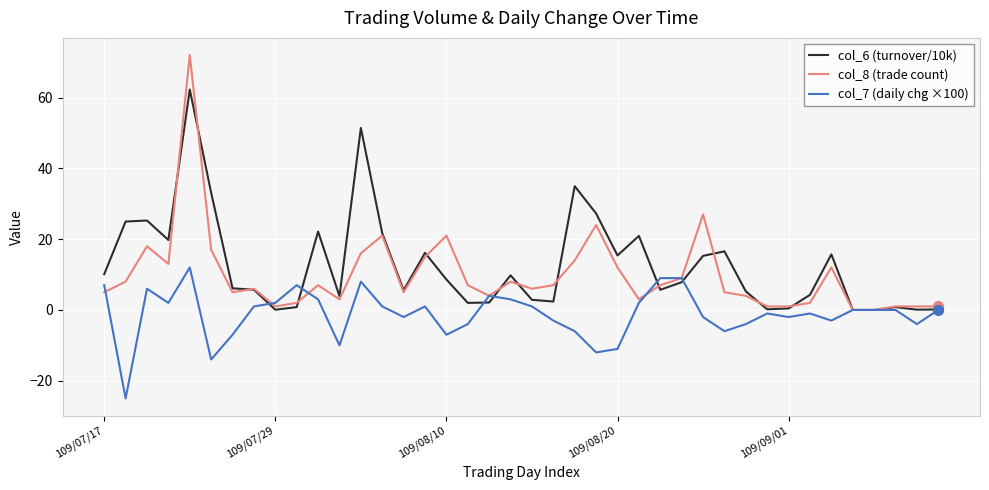

What are all the series names shown in the legend?

col_6 (turnover/10k), col_8 (trade count), col_7 (daily chg ×100)